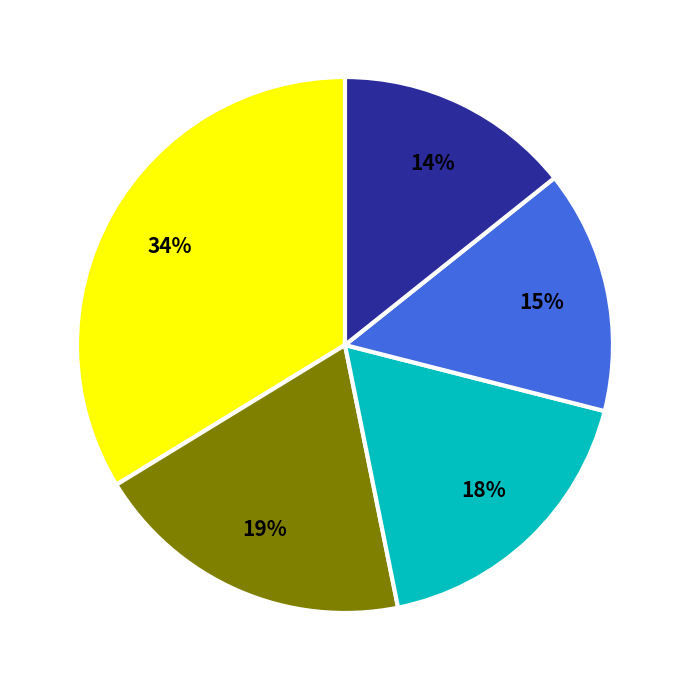

To the nearest percent, what is the average slice percentage?

20%